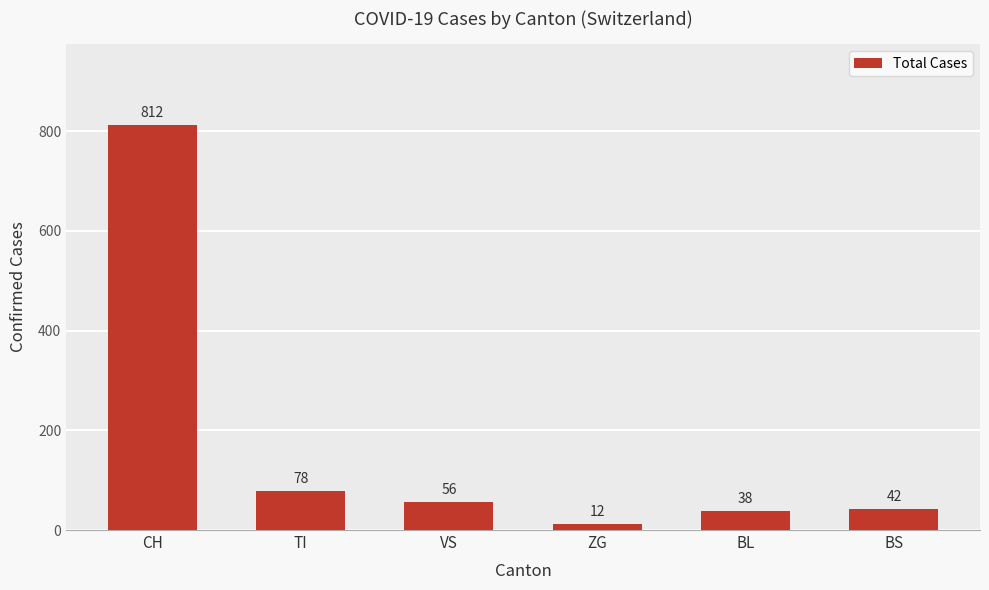

List the labels in order of value, smallest first.

ZG, BL, BS, VS, TI, CH